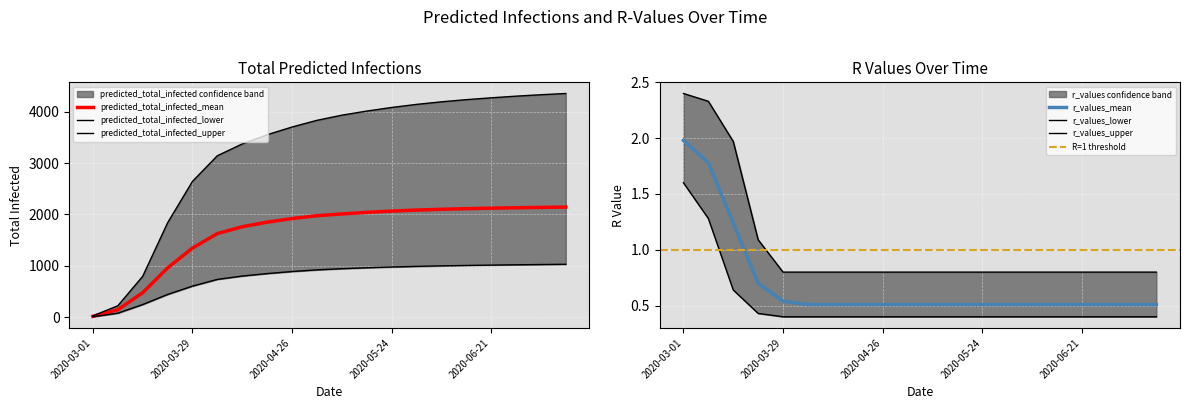

Reading left to right, transcribe all the data shown in this chart.

predicted_total_infected_mean: 18.0	147.0	478.0	960.0	1346.0	1628.0	1761.0	1850.0	1920.0	1975.0	2010.0	2040.0	2065.0	2085.0	2100.0	2112.0	2122.0	2130.0	2137.0	2143.0
predicted_total_infected_lower: 10.0	80.0	248.0	444.0	606.0	737.0	802.0	850.0	890.0	922.0	945.0	963.0	978.0	990.0	1000.0	1008.0	1015.0	1021.0	1026.0	1031.0
predicted_total_infected_upper: 28.0	224.0	797.0	1837.0	2643.0	3142.0	3371.0	3550.0	3700.0	3830.0	3930.0	4010.0	4080.0	4140.0	4190.0	4232.0	4268.0	4300.0	4328.0	4352.0
r_values_mean: 2.0	1.8	1.2	0.7	0.5	0.5	0.5	0.5	0.5	0.5	0.5	0.5	0.5	0.5	0.5	0.5	0.5	0.5	0.5	0.5
r_values_lower: 1.6	1.3	0.6	0.4	0.4	0.4	0.4	0.4	0.4	0.4	0.4	0.4	0.4	0.4	0.4	0.4	0.4	0.4	0.4	0.4
r_values_upper: 2.4	2.3	2.0	1.1	0.8	0.8	0.8	0.8	0.8	0.8	0.8	0.8	0.8	0.8	0.8	0.8	0.8	0.8	0.8	0.8